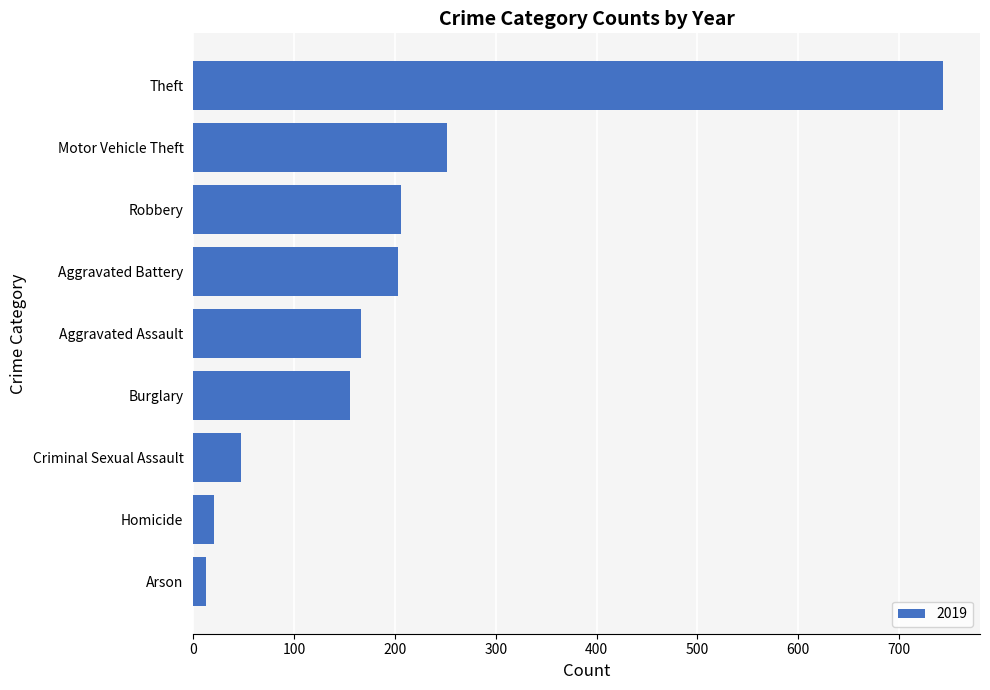

How many series are shown in this chart?

1